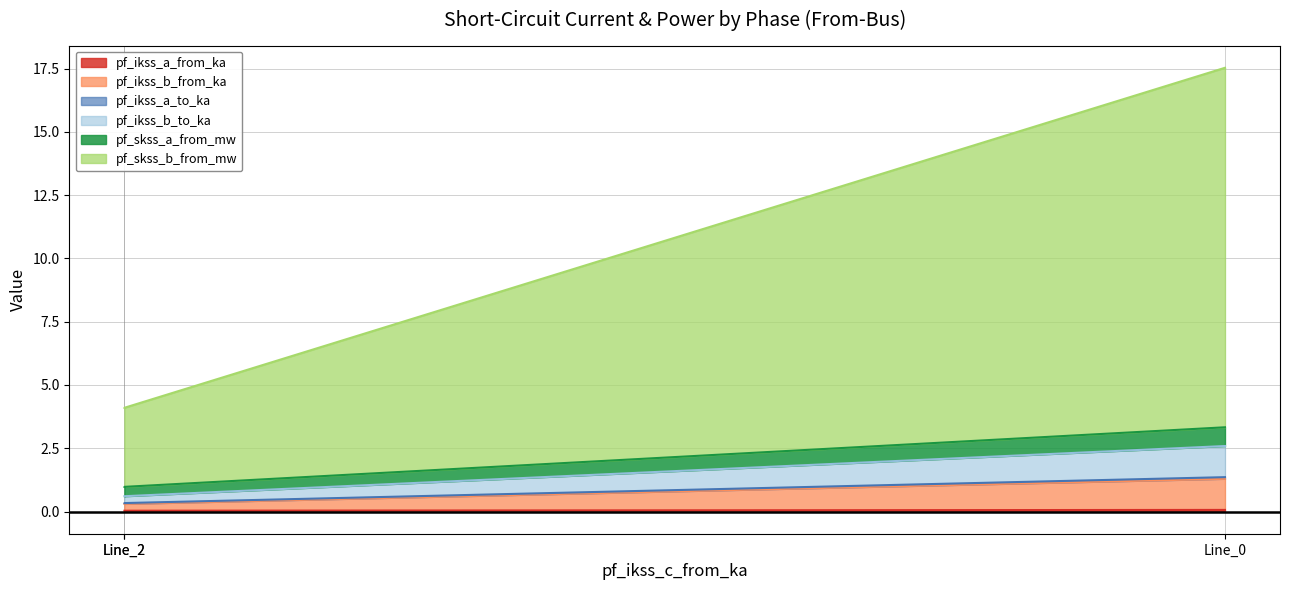

Which series has the largest total across all categories?

pf_skss_b_from_mw